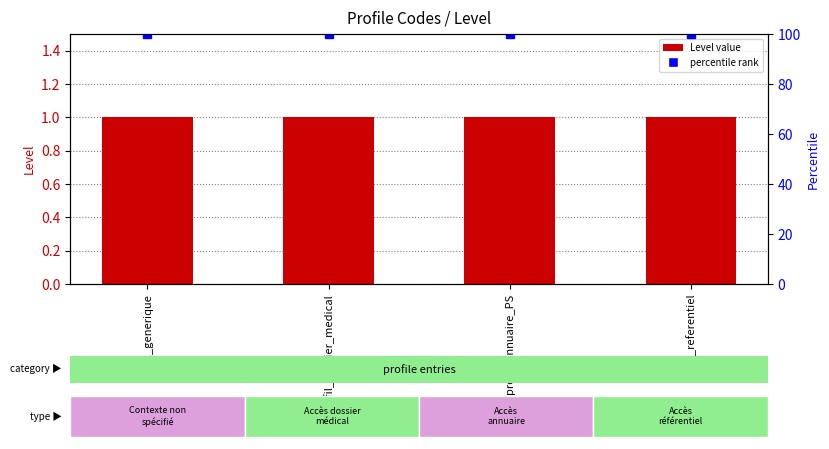

Is the value of Level at profil_generique greater than the value of percentile rank at profil_generique?

No